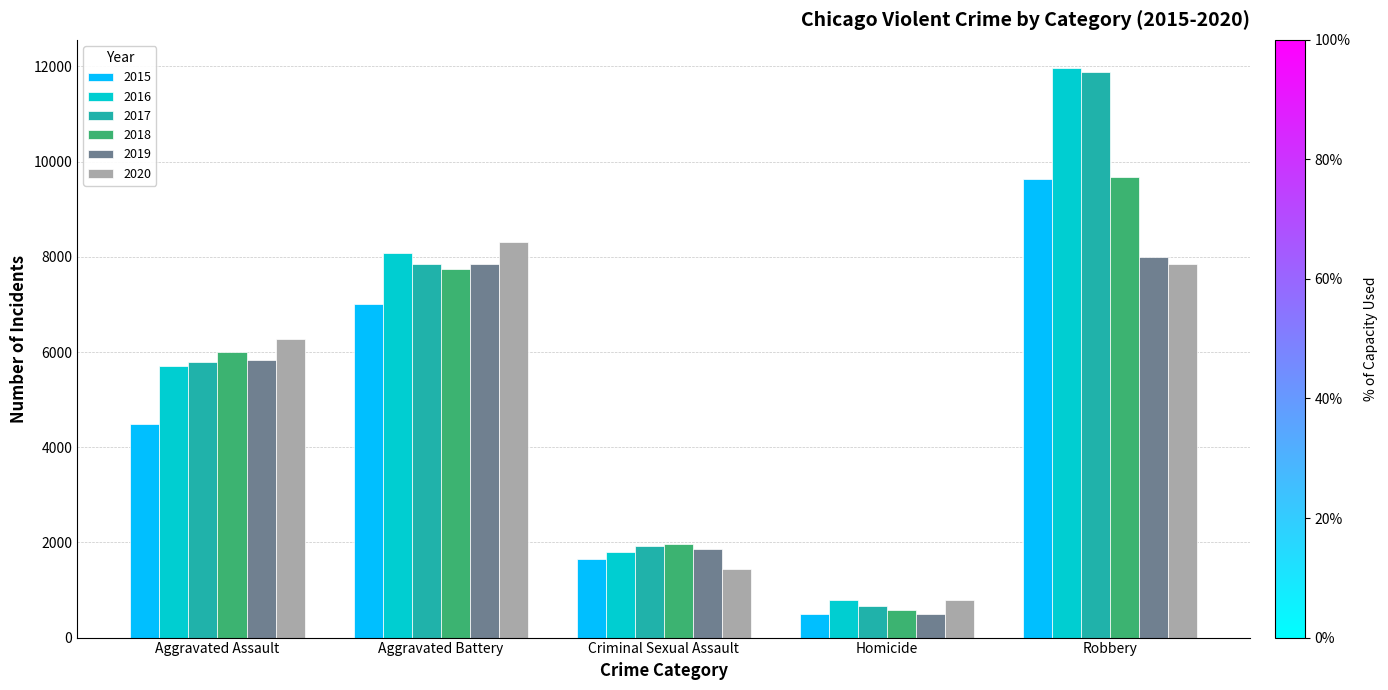

Reading left to right, what are all the values shown in this chart?

2015: 4480	7018	1653	496	9638
2016: 5712	8085	1805	786	11960
2017: 5793	7845	1925	672	11880
2018: 6001	7735	1964	589	9679
2019: 5840	7857	1853	498	7994
2020: 6263	8318	1431	785	7855